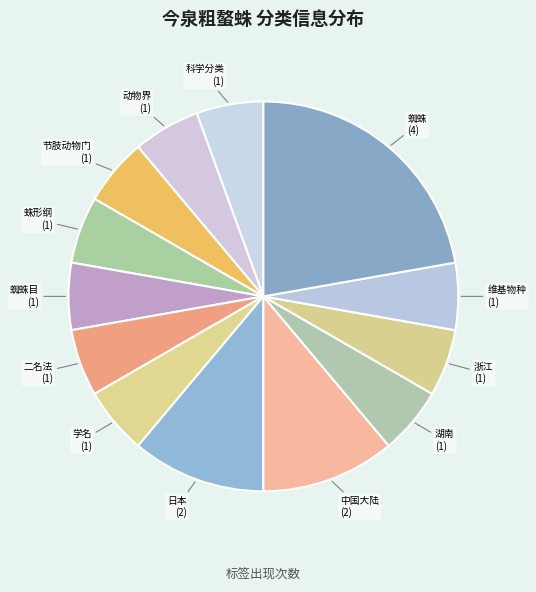

Count the number of slices in the pie.

13